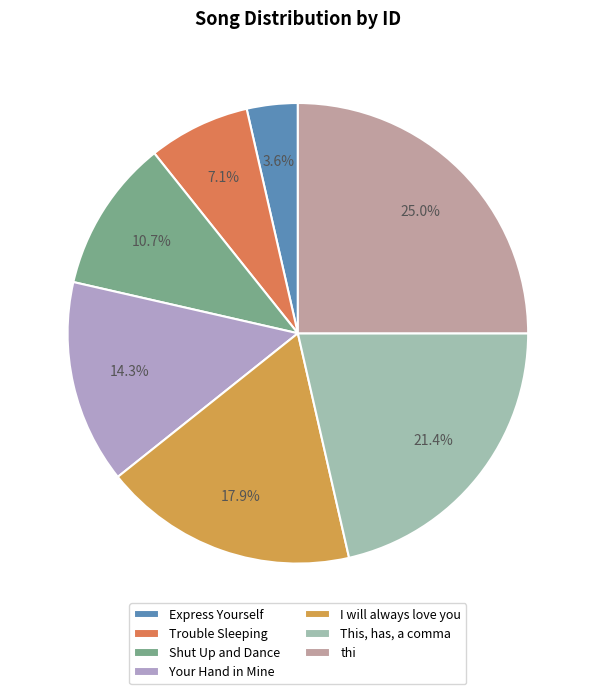

Is there any slice that represents more than half of the pie?

No